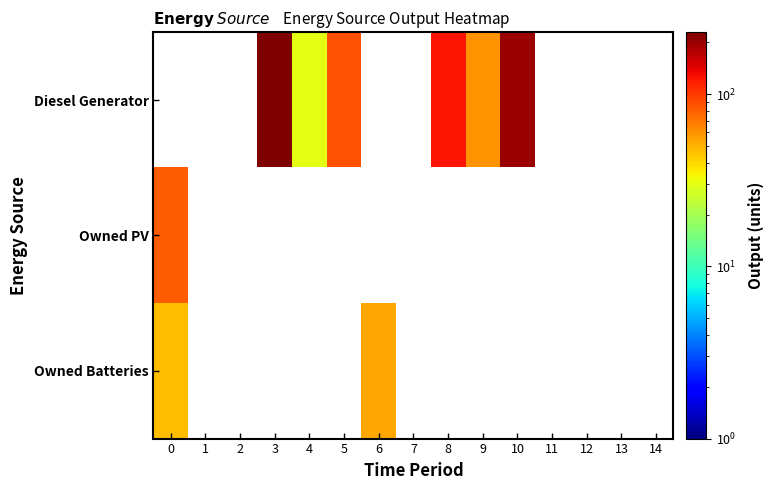

Rank the series by their maximum value, from highest to lowest.

Diesel Generator, Owned PV, Owned Batteries